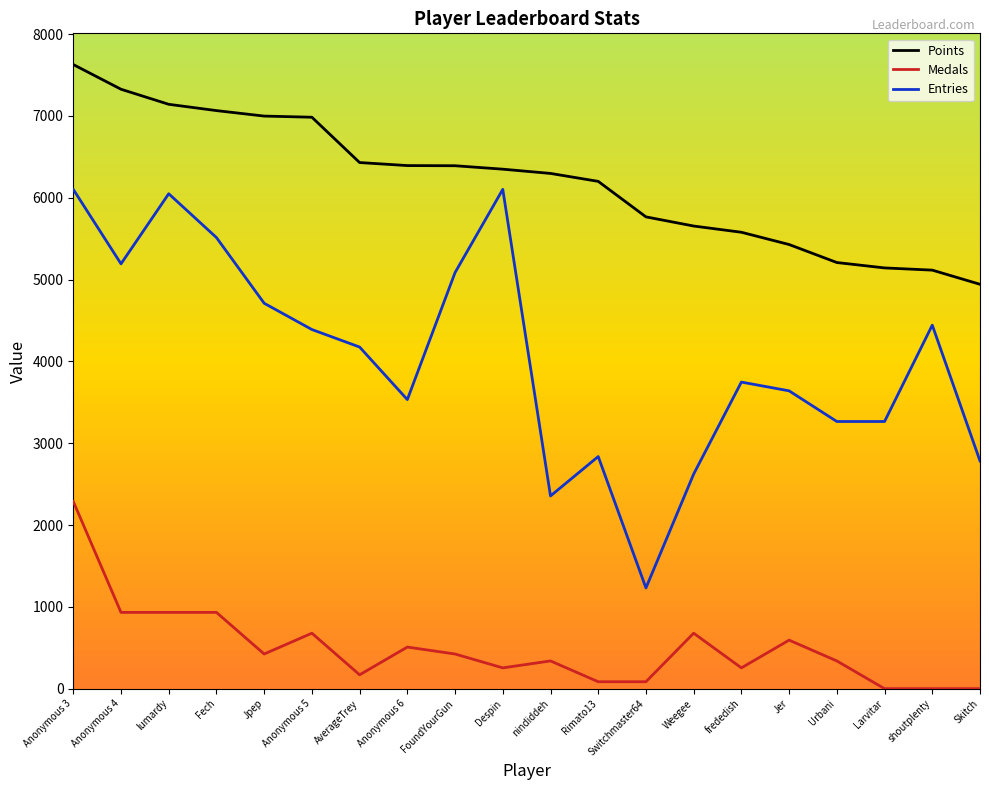

The value of Points at AverageTrey is 6431.0. True or false?

True